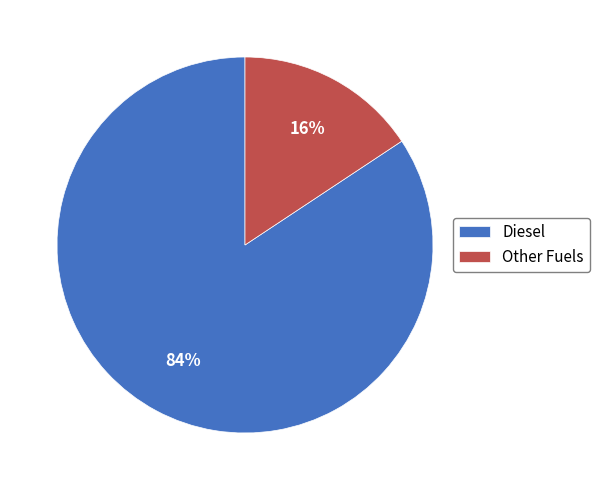

What is the largest slice in the pie chart?

Diesel